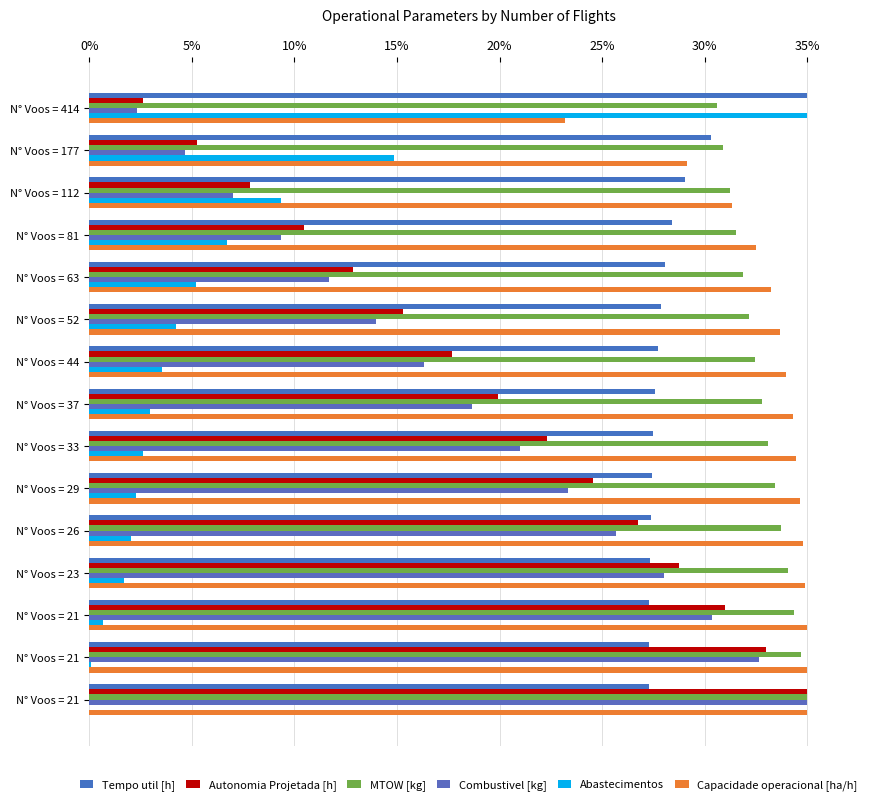

What is the sum of all Abastecimentos values?

91.3